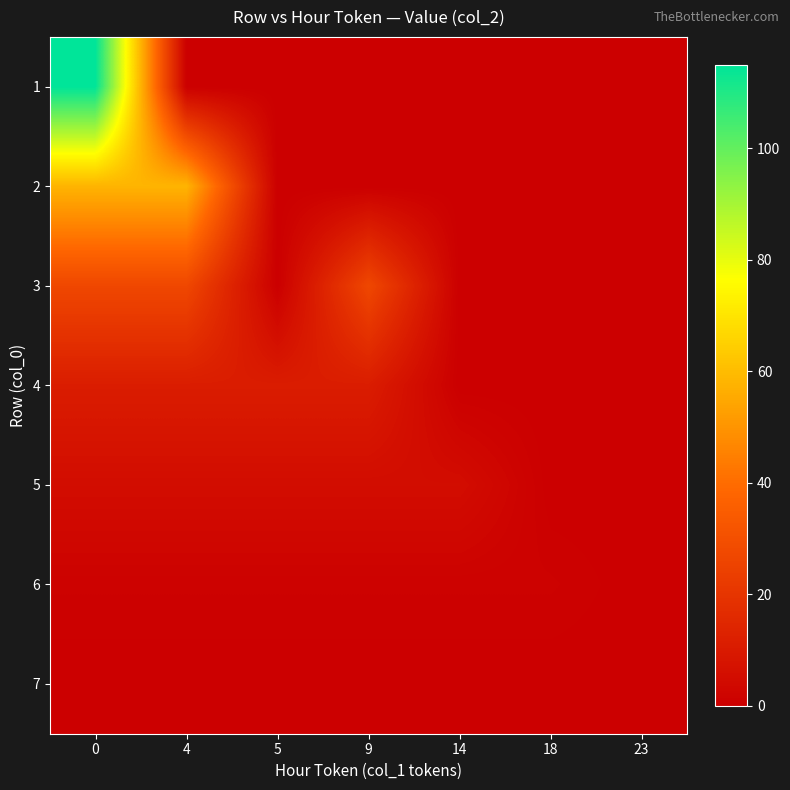

Reading right to left, transcribe all the data shown in this chart.

1: 23=0	18=0	14=0	9=0	5=0	4=0	0=115
2: 23=0	18=0	14=0	9=0	5=0	4=58	0=58
3: 23=0	18=0	14=0	9=27	5=0	4=27	0=27
4: 23=0	18=0	14=0	9=11	5=11	4=11	0=11
5: 23=0	18=0	14=5	9=5	5=5	4=5	0=5
6: 23=0	18=1	14=1	9=1	5=1	4=1	0=1
7: 23=0	18=0	14=0	9=0	5=0	4=0	0=0